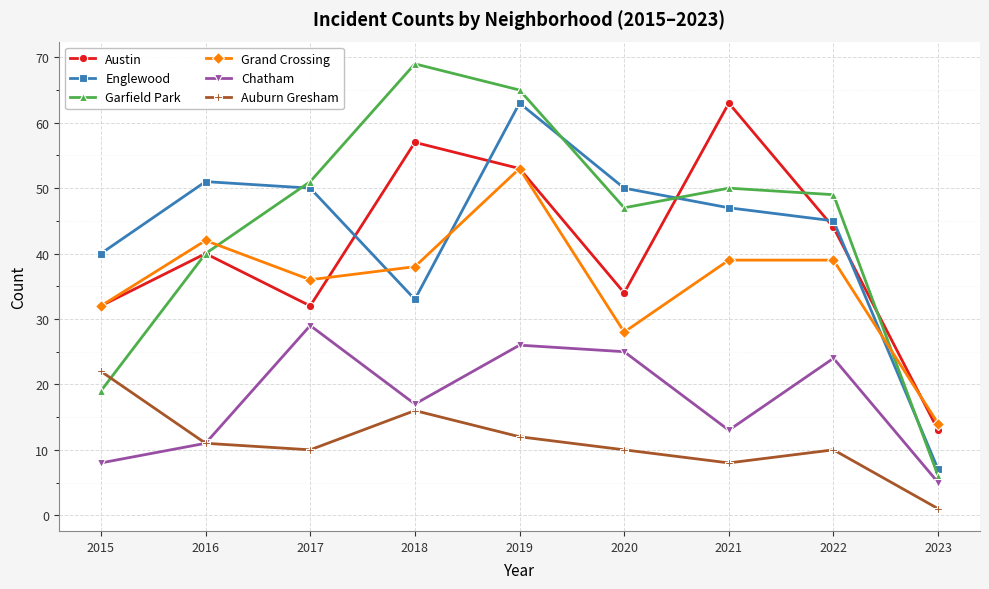

Count the number of categories in the chart.

9